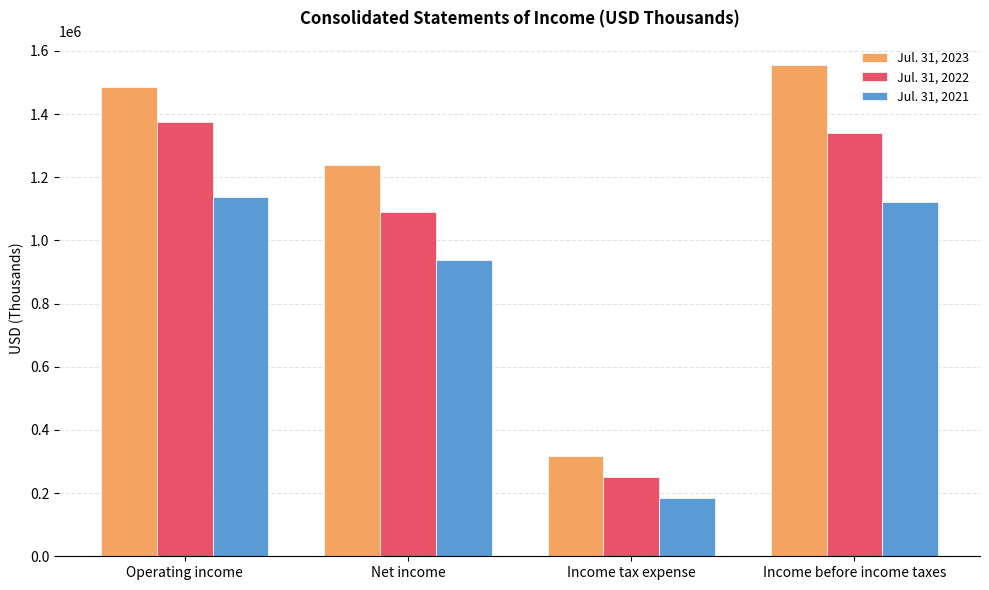

Count the number of categories in the chart.

4